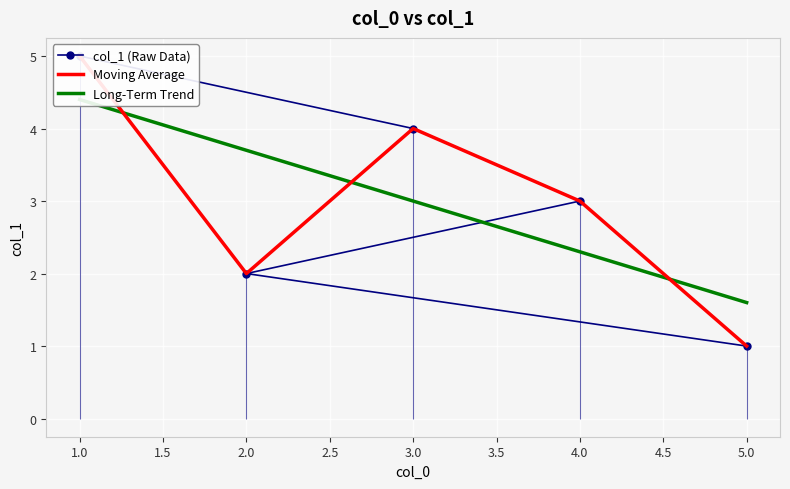

Between 5 and 2, which is larger?

2